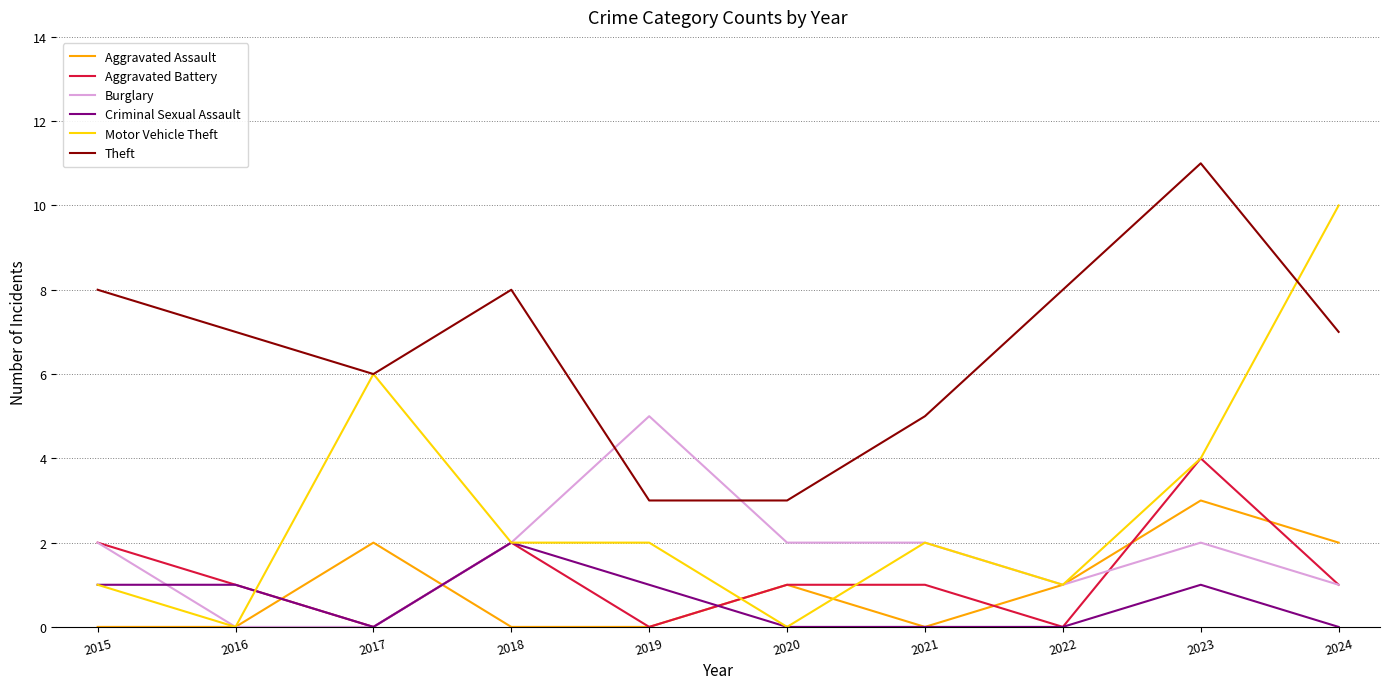

Is the value of Burglary at 2016 greater than the value of Theft at 2021?

No